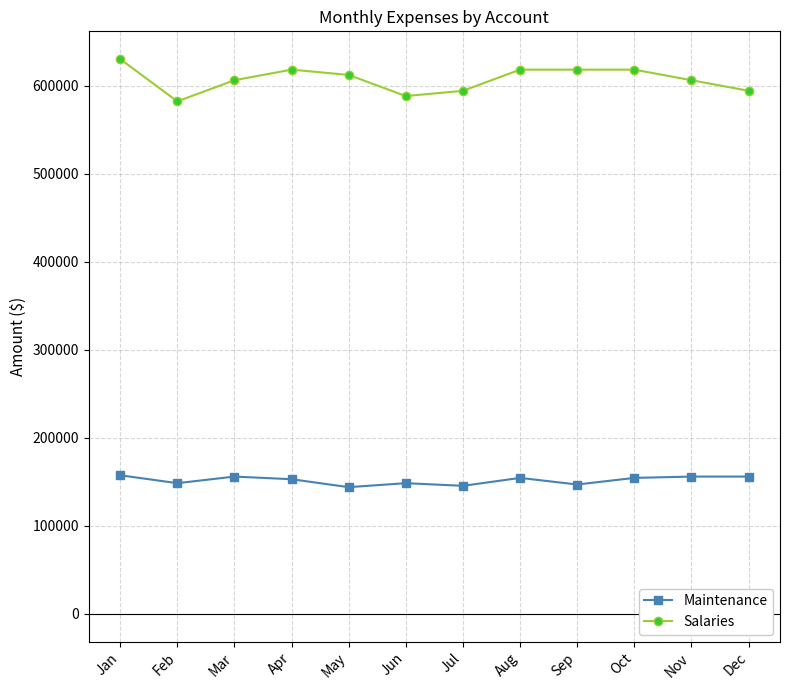

Where does the Salaries series first go above 612000?

Jan